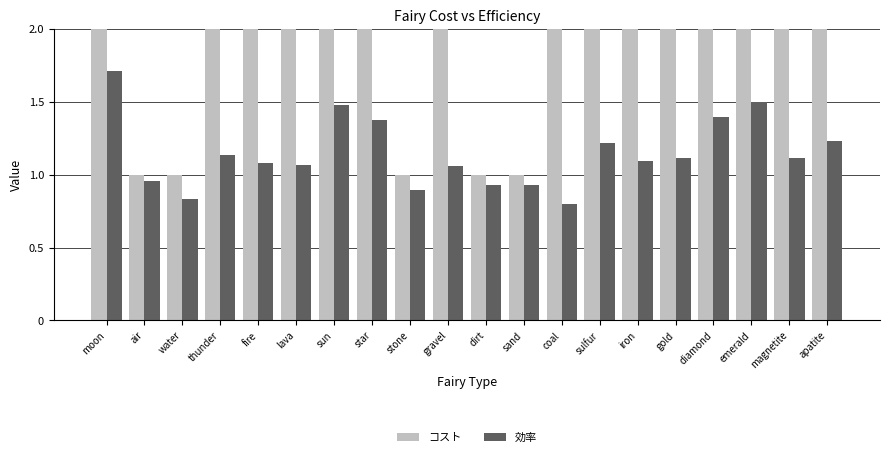

The value of コスト at gold is 0.8. True or false?

False